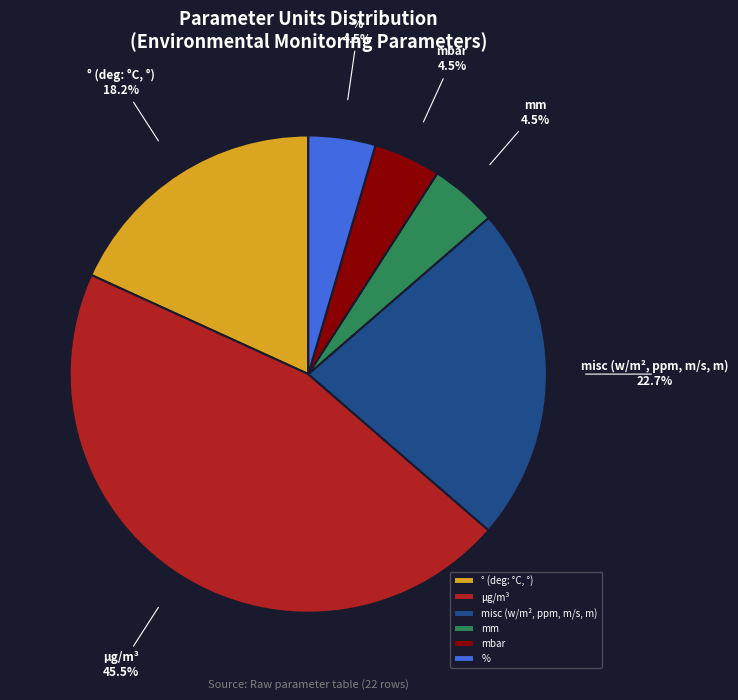

Does any single category account for the majority?

No